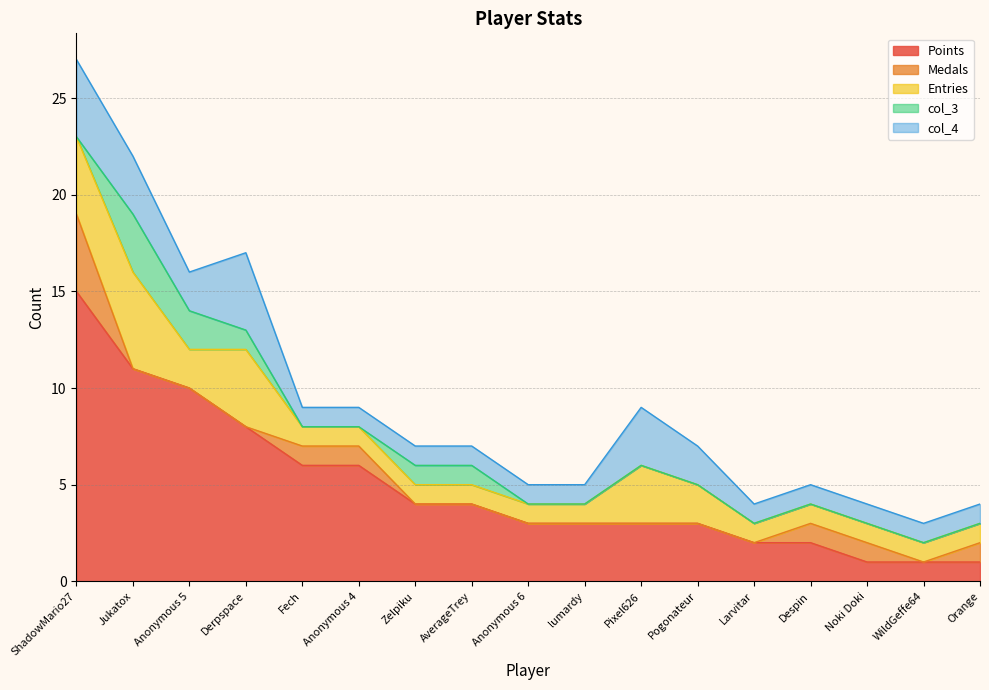

How many lines are shown in the chart?

5